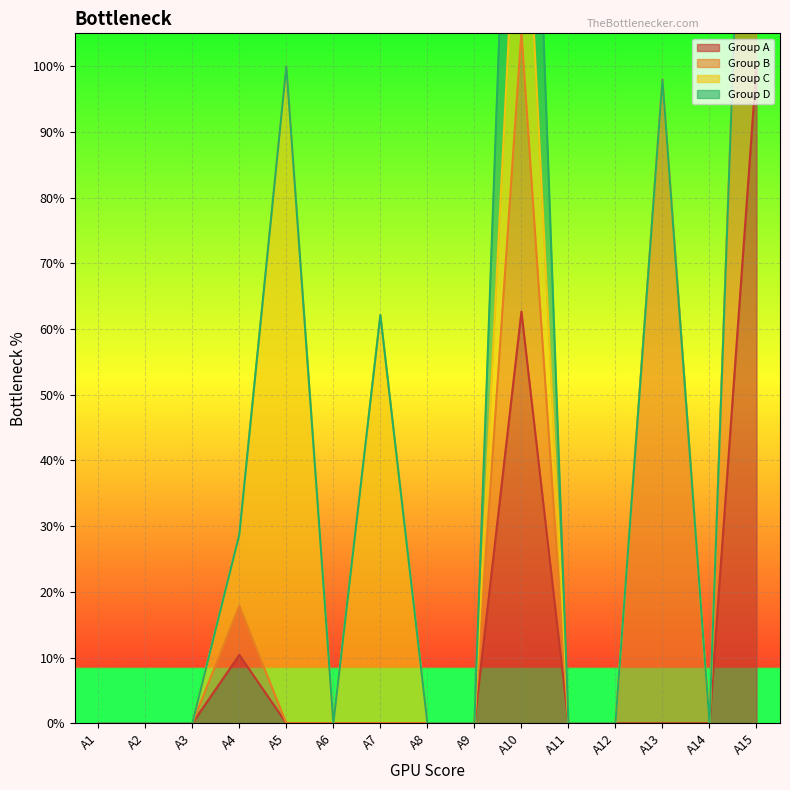

Between A7 and A9, which series saw the biggest shift?

Group C